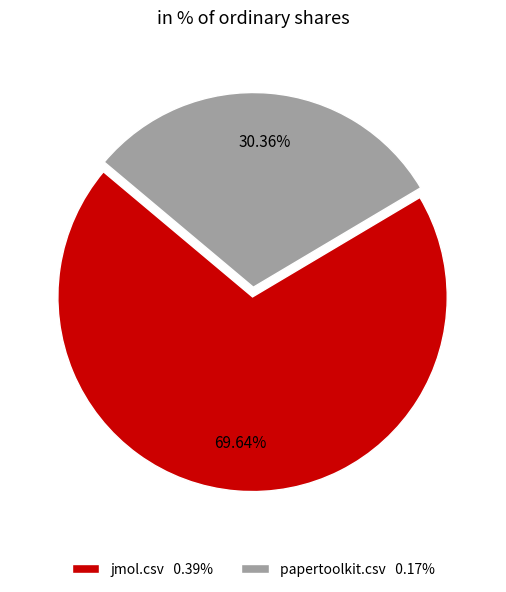

Which slice is the largest?

jmol.csv